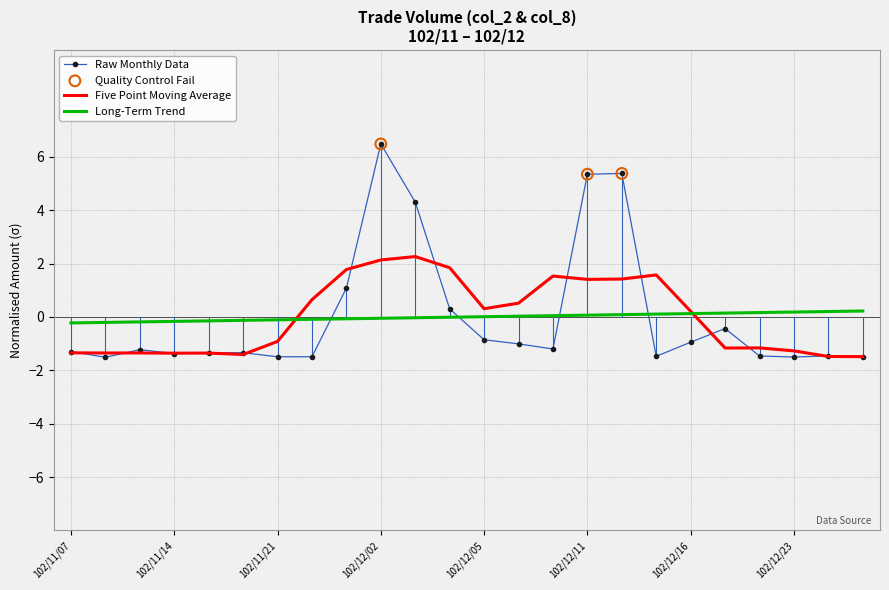

Which series has the largest range (max minus min)?

Raw Monthly Data